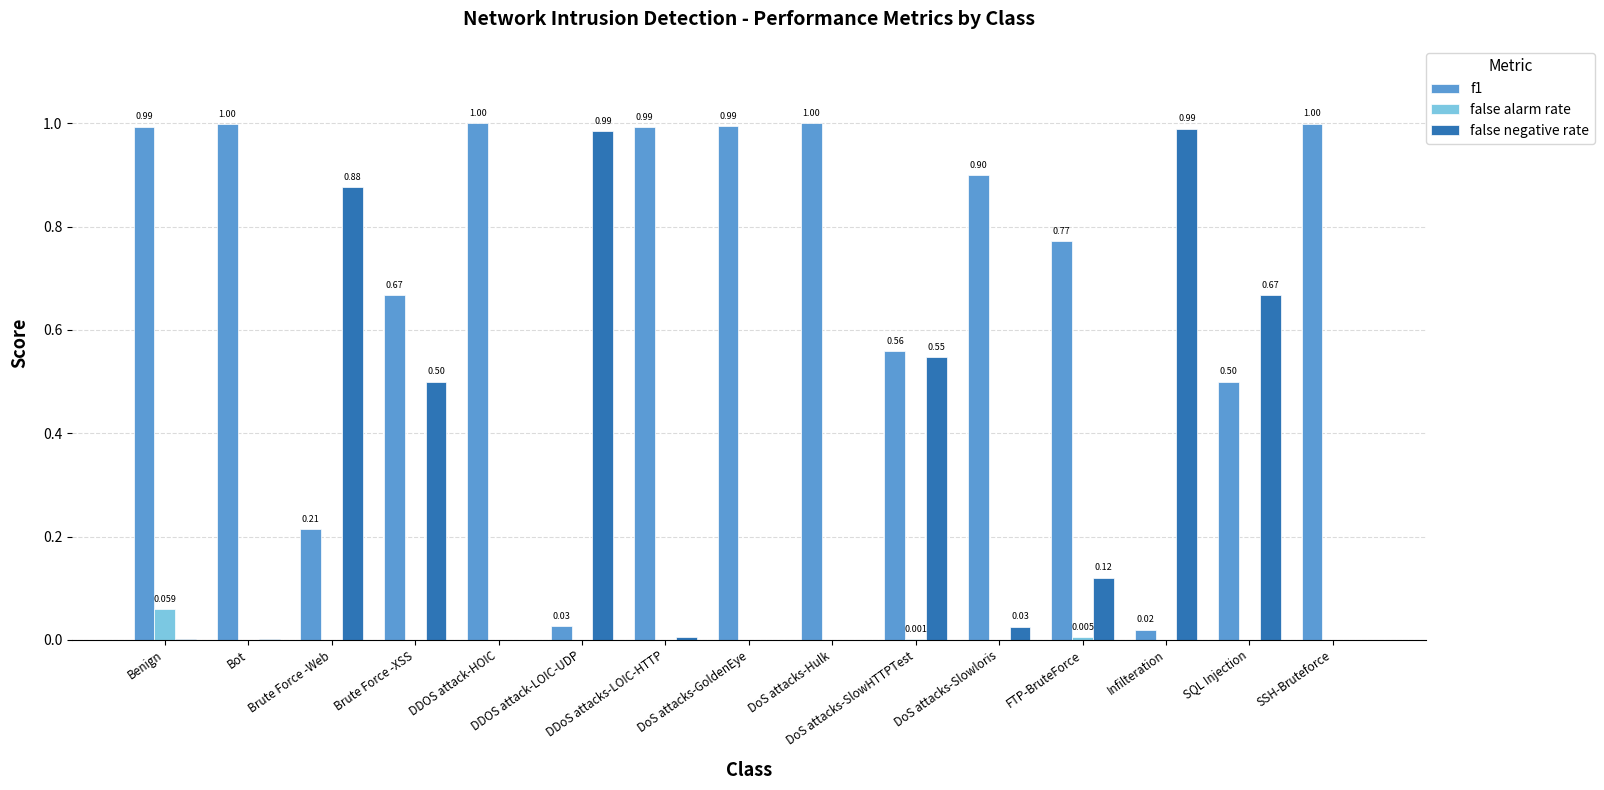

Between DoS attacks-SlowHTTPTest and Brute Force -Web, which is larger?

DoS attacks-SlowHTTPTest